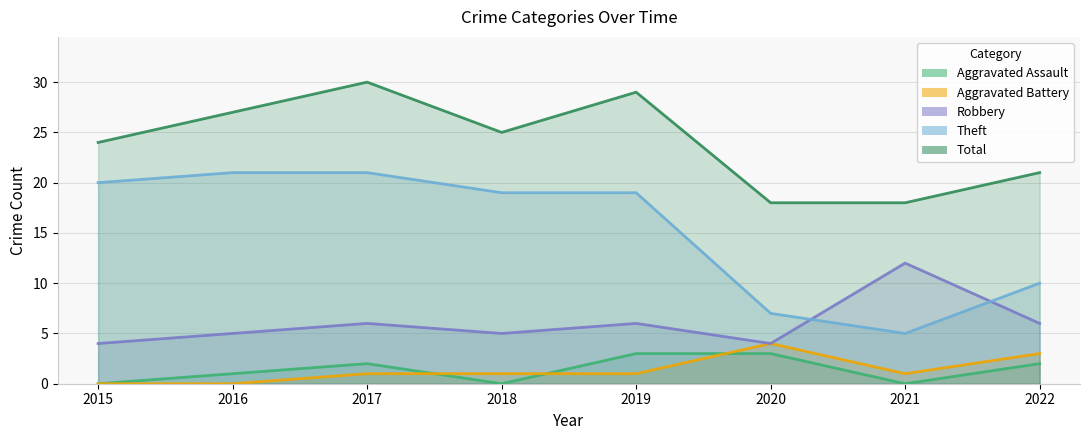

True or false: Aggravated Assault and Total cross at least once.

False